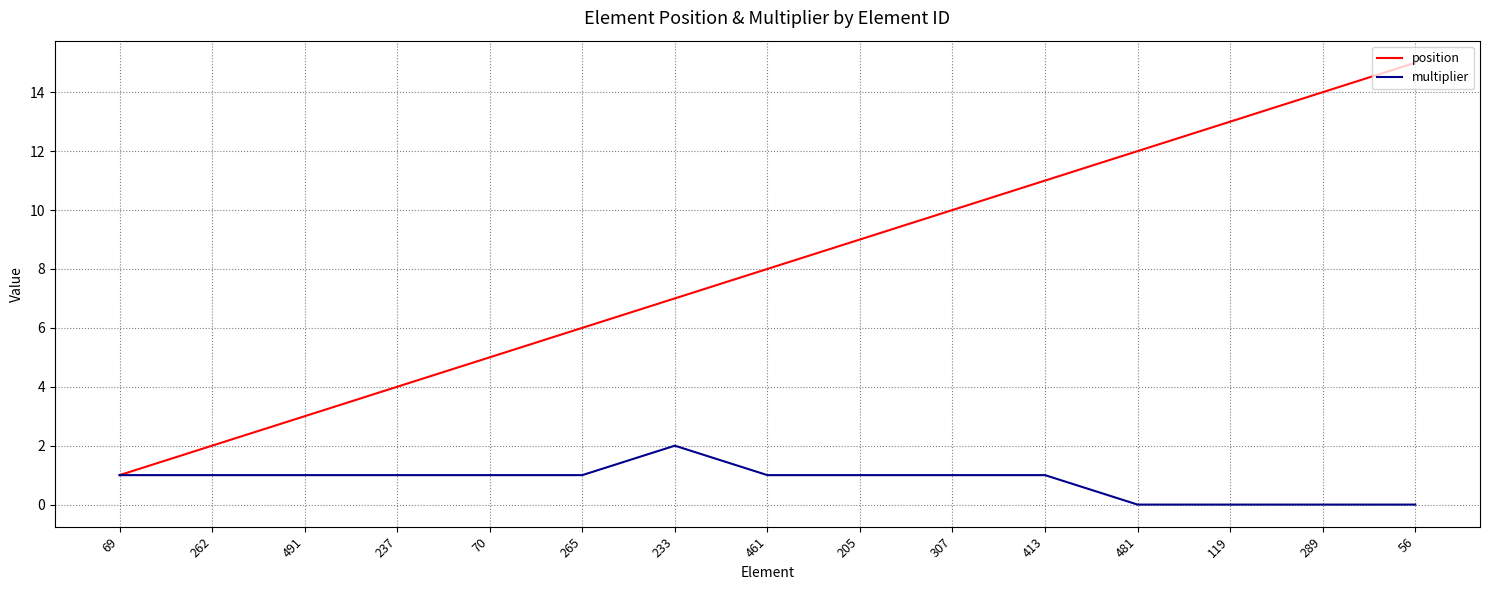

Is the value of multiplier at 262 greater than the value of position at 56?

No